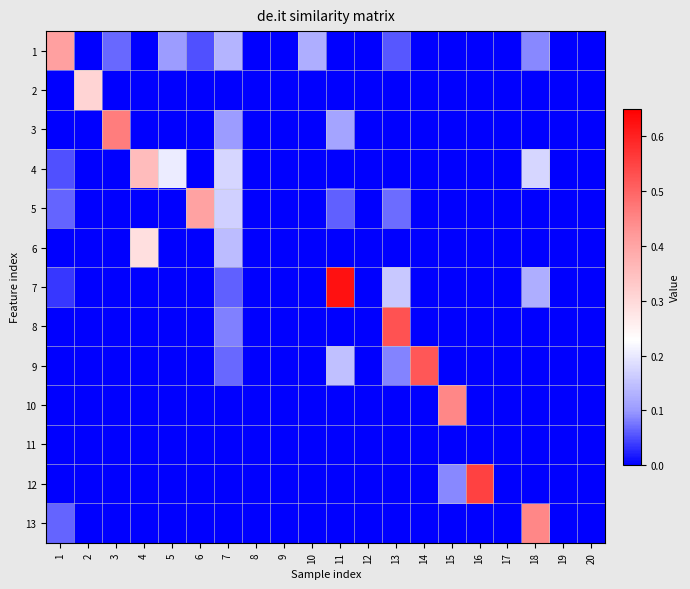

Which series has the largest total across all categories?

1